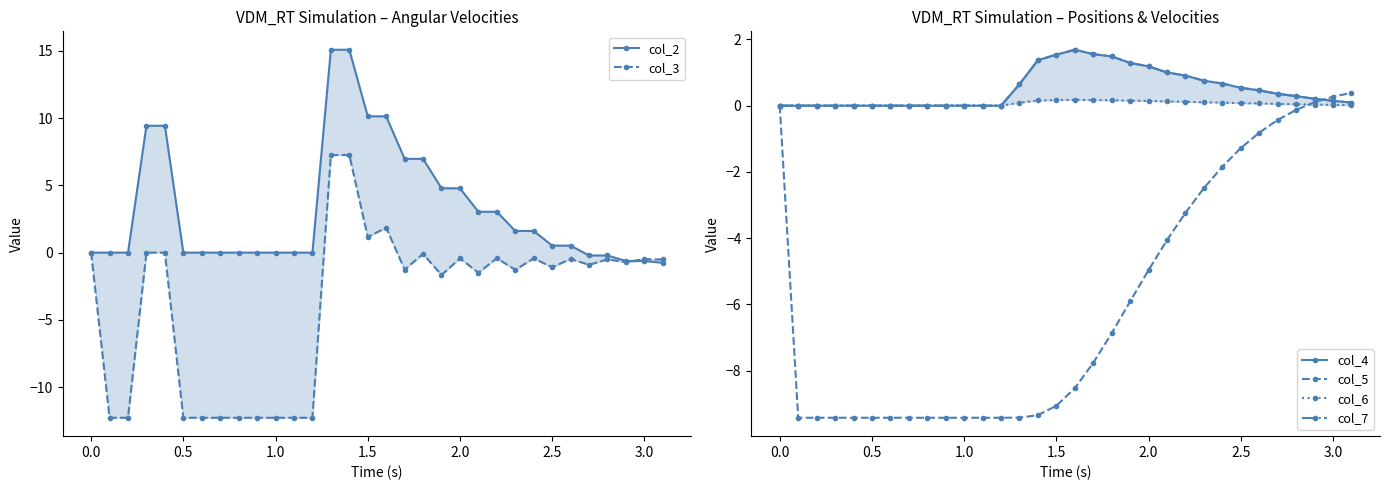

The col_5 series shows 0.3 at 3.0. True or false?

True